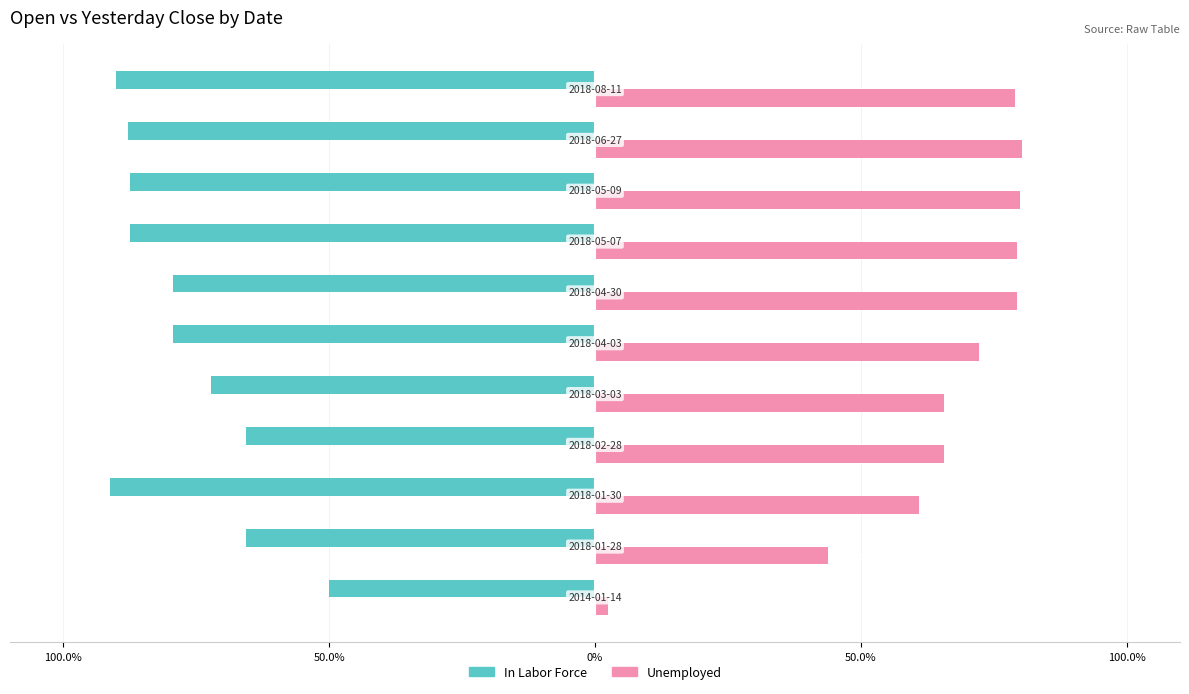

What is the value of the Unemployed bar at the 1st from the left?

2.5